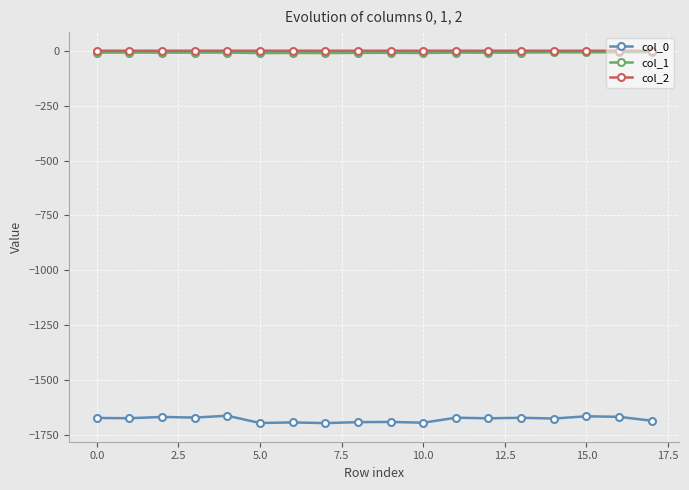

What is the smallest value displayed?

-1695.2